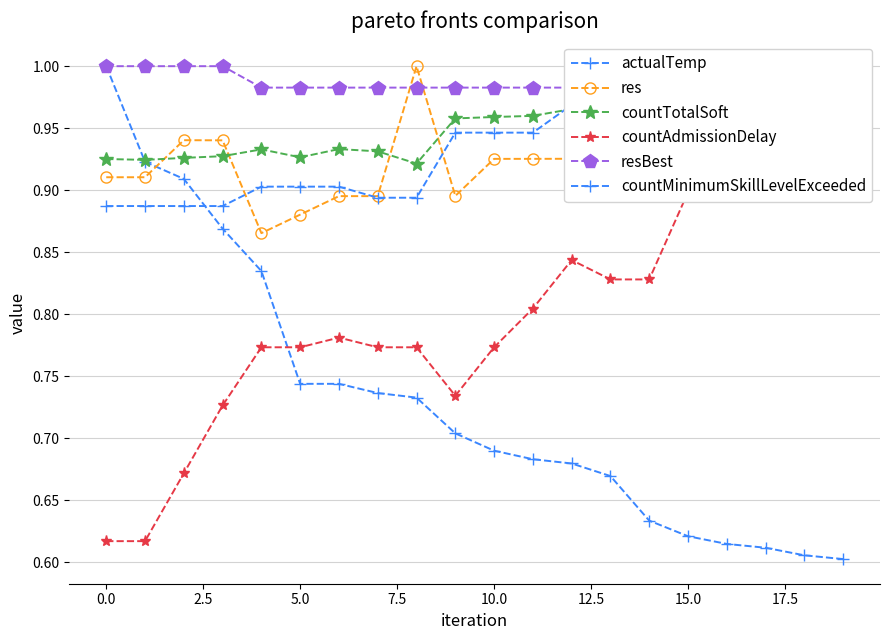

Reading left to right, extract all data points from this chart.

actualTemp: 1.0	0.9	0.9	0.9	0.8	0.7	0.7	0.7	0.7	0.7	0.7	0.7	0.7	0.7	0.6	0.6	0.6	0.6	0.6	0.6
res: 0.9	0.9	0.9	0.9	0.9	0.9	0.9	0.9	1.0	0.9	0.9	0.9	0.9	0.9	0.9	0.9	0.9	0.9	0.9	0.9
countTotalSoft: 0.9	0.9	0.9	0.9	0.9	0.9	0.9	0.9	0.9	1.0	1.0	1.0	1.0	1.0	1.0	1.0	1.0	1.0	1.0	1.0
countAdmissionDelay: 0.6	0.6	0.7	0.7	0.8	0.8	0.8	0.8	0.8	0.7	0.8	0.8	0.8	0.8	0.8	0.9	0.9	0.9	1.0	1.0
resBest: 1.0	1.0	1.0	1.0	1.0	1.0	1.0	1.0	1.0	1.0	1.0	1.0	1.0	1.0	1.0	1.0	1.0	1.0	1.0	1.0
countMinimumSkillLevelExceeded: 0.9	0.9	0.9	0.9	0.9	0.9	0.9	0.9	0.9	0.9	0.9	0.9	1.0	1.0	1.0	1.0	1.0	1.0	1.0	1.0